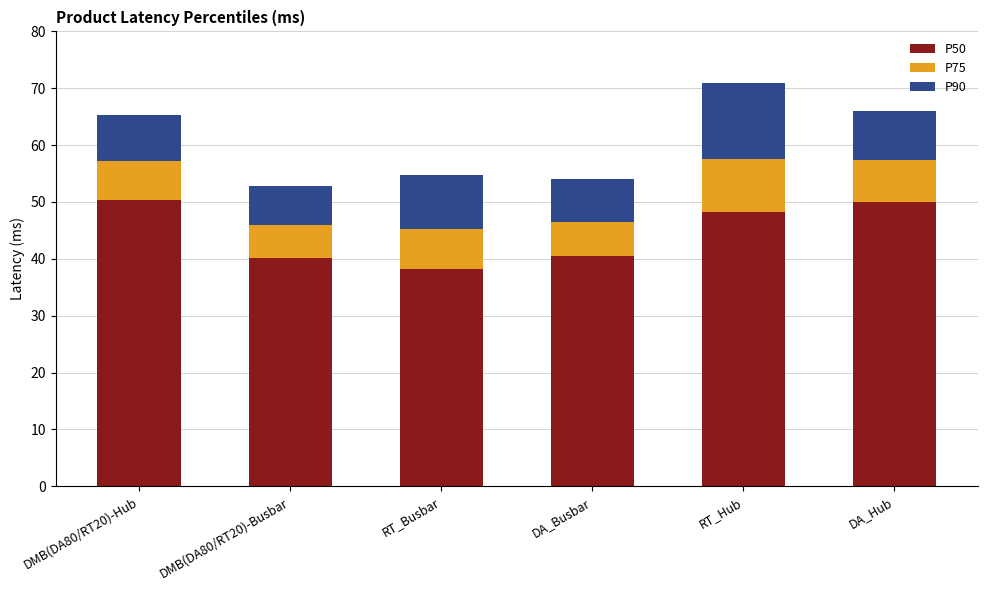

The value of P50 at RT_Busbar is 10.0. True or false?

False